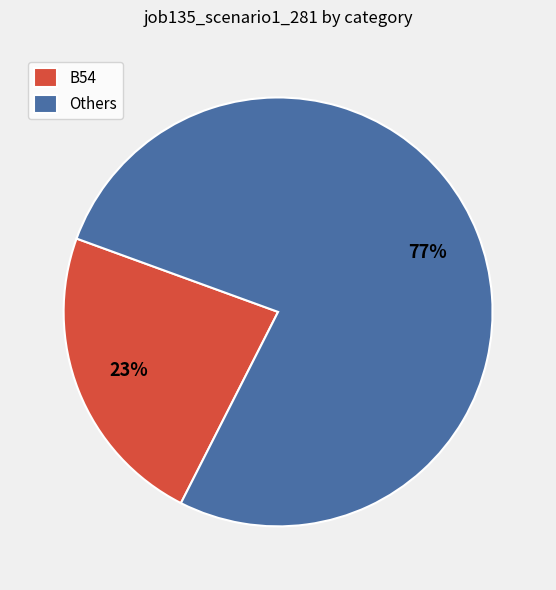

To the nearest percent, what is the combined percentage of Others and B54?

100%